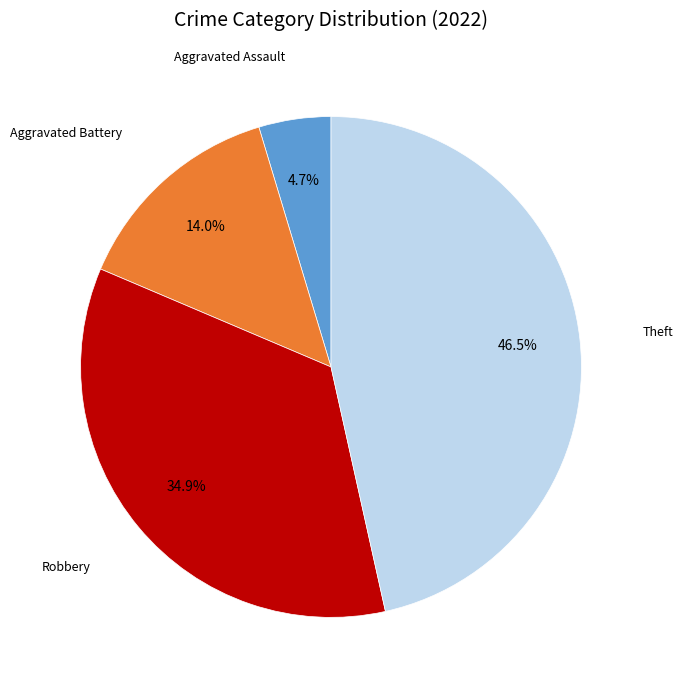

Is there any slice that represents more than half of the pie?

No